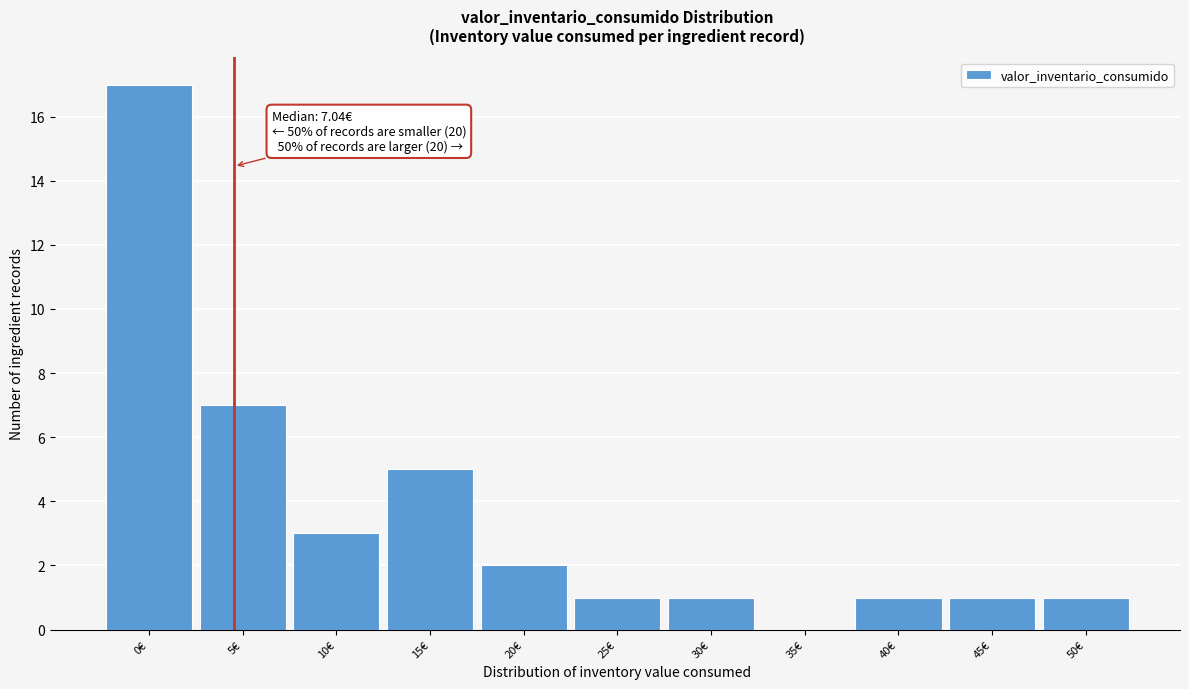

Reading left to right, transcribe all the data shown in this chart.

0€=17	5€=7	10€=3	15€=5	20€=2	25€=1	30€=1	35€=0	40€=1	45€=1	50€=1